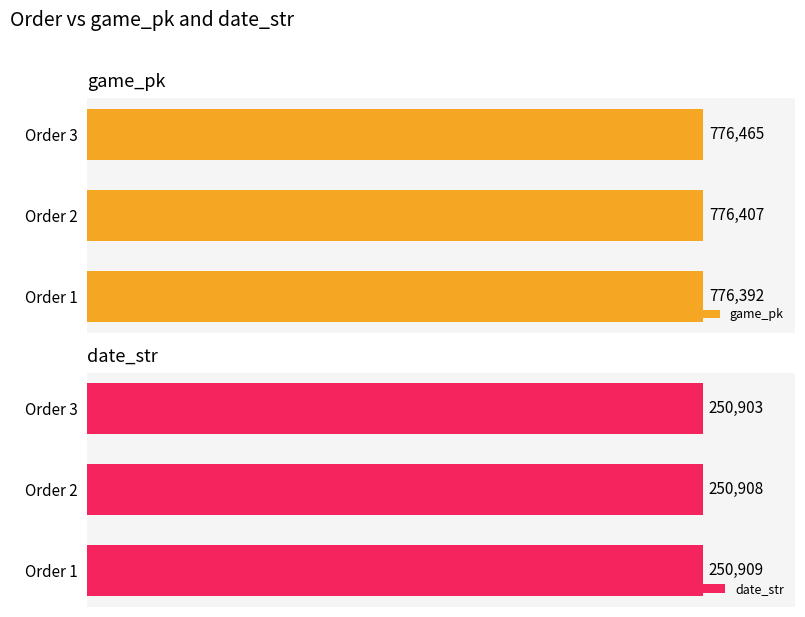

Reading right to left, what are all the values shown in this chart?

game_pk: 776465	776407	776392
date_str: 250903	250908	250909